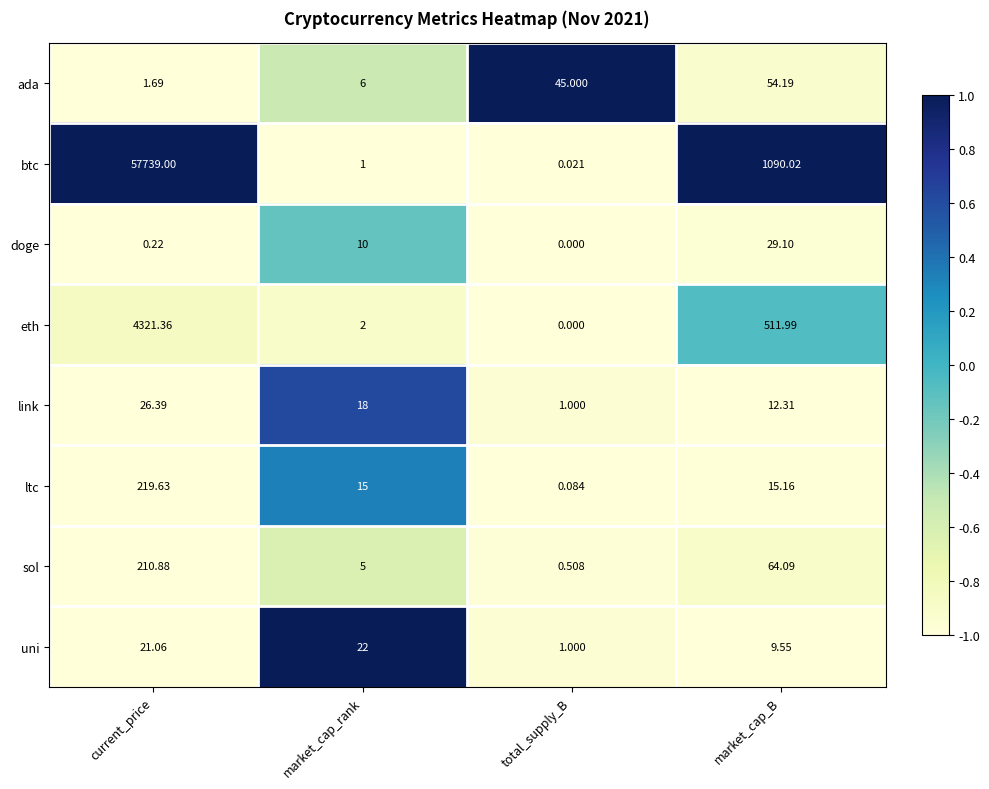

What is the spread (max minus min) of values at market_cap_rank?

21.0